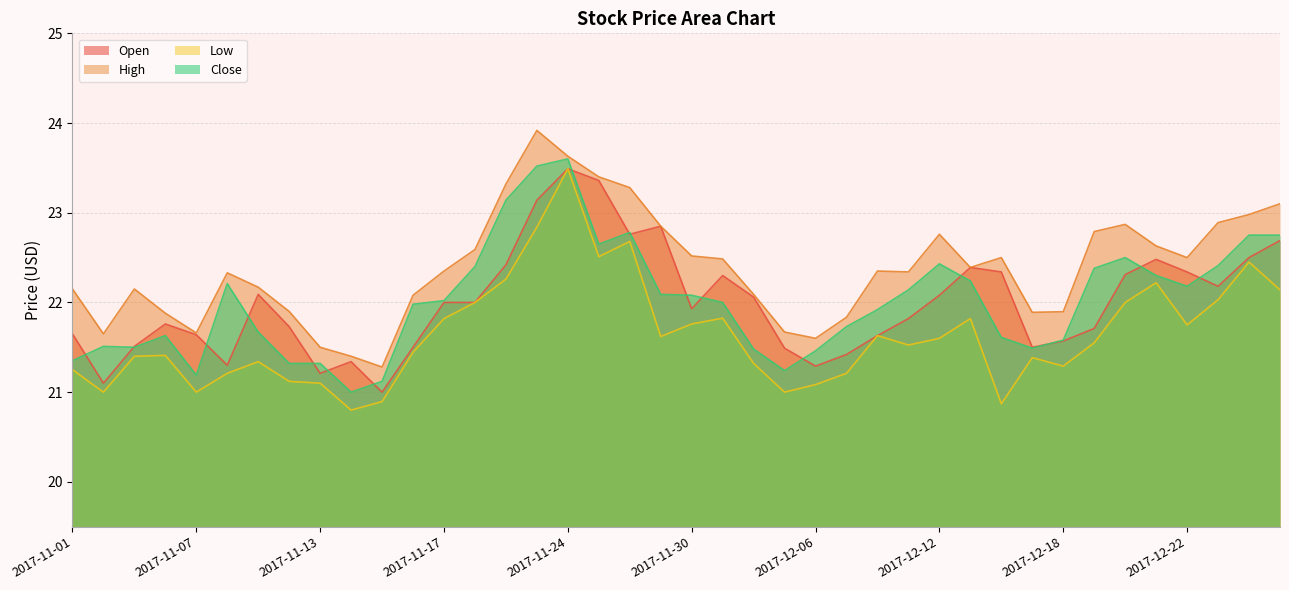

Which series has the largest range (max minus min)?

Low